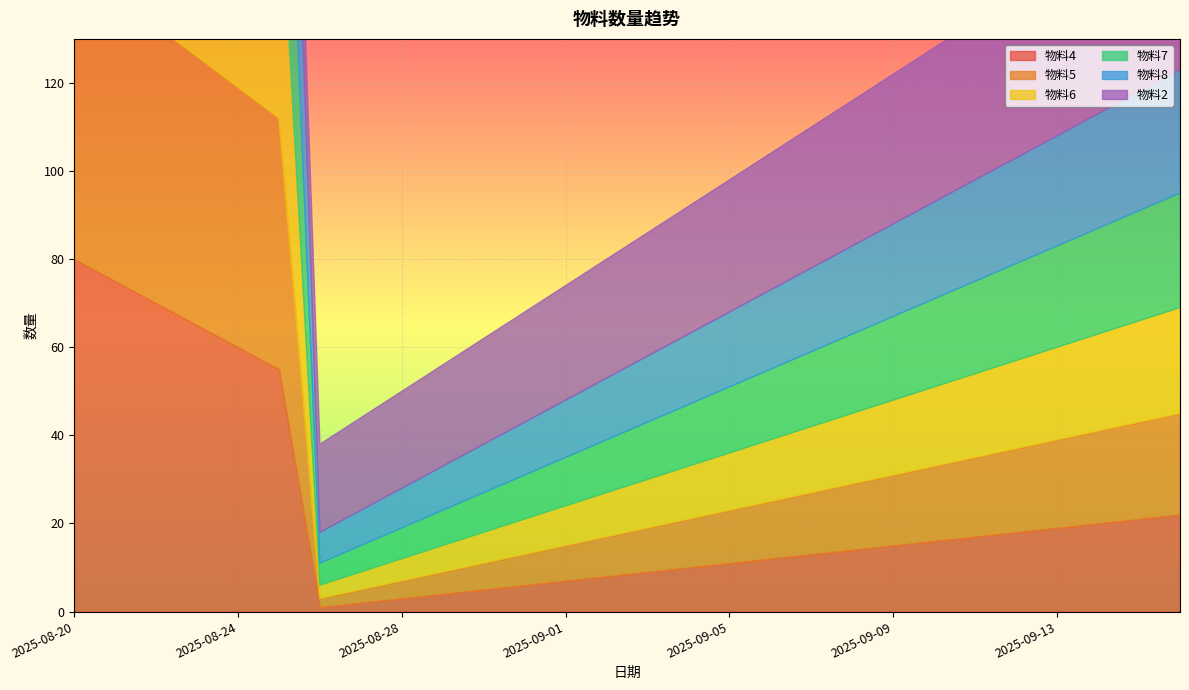

Between 2025-08-23 and 2025-09-01, which series saw the biggest shift?

物料4